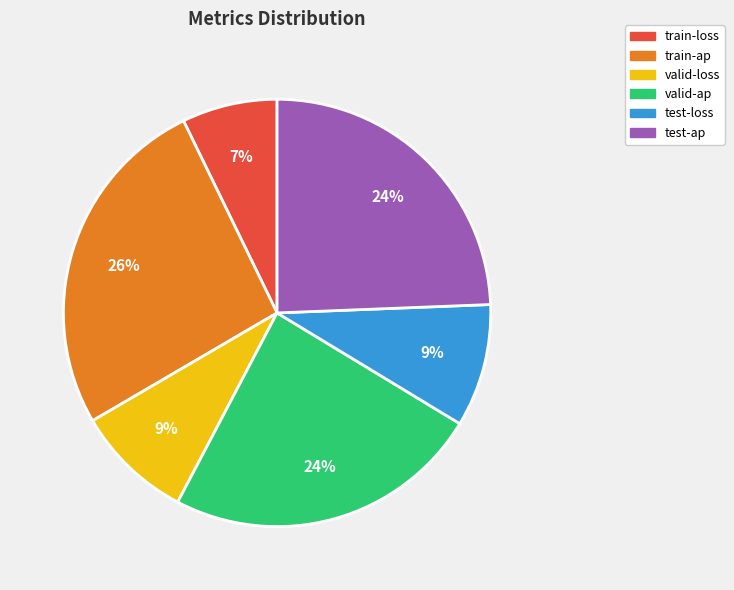

Between train-loss and test-ap, which is larger?

test-ap